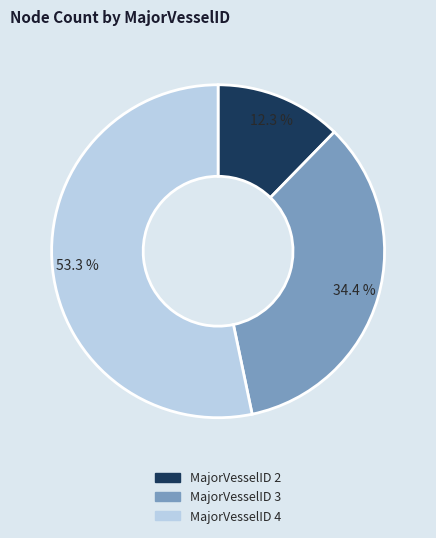

Count the number of slices in the pie.

3